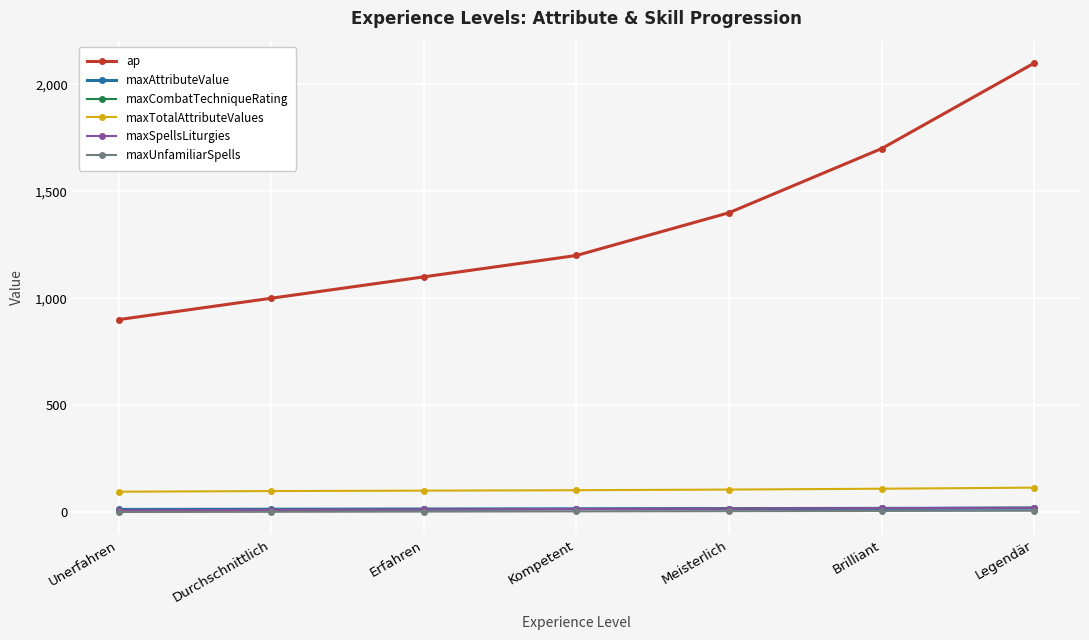

At Legendär, list the series in order from smallest to largest.

maxUnfamiliarSpells, maxAttributeValue, maxCombatTechniqueRating, maxSpellsLiturgies, maxTotalAttributeValues, ap